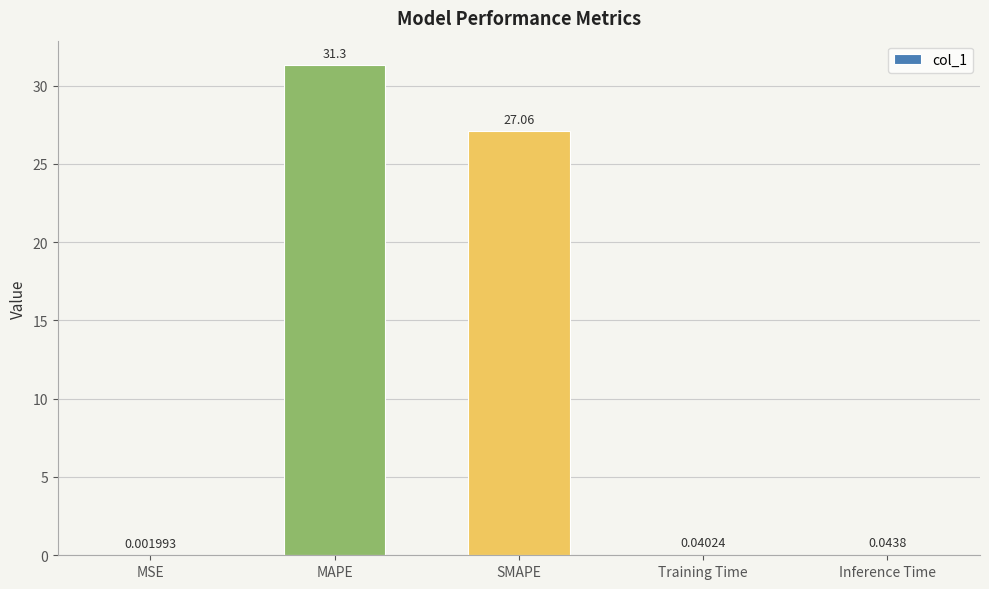

Approximately how many times larger is the value at MAPE compared to SMAPE?

1.2